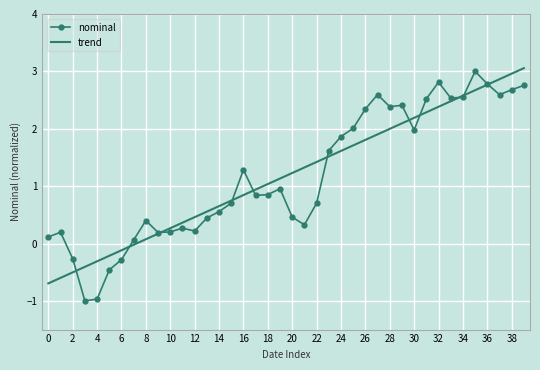

What is the smallest value displayed?

-1.0